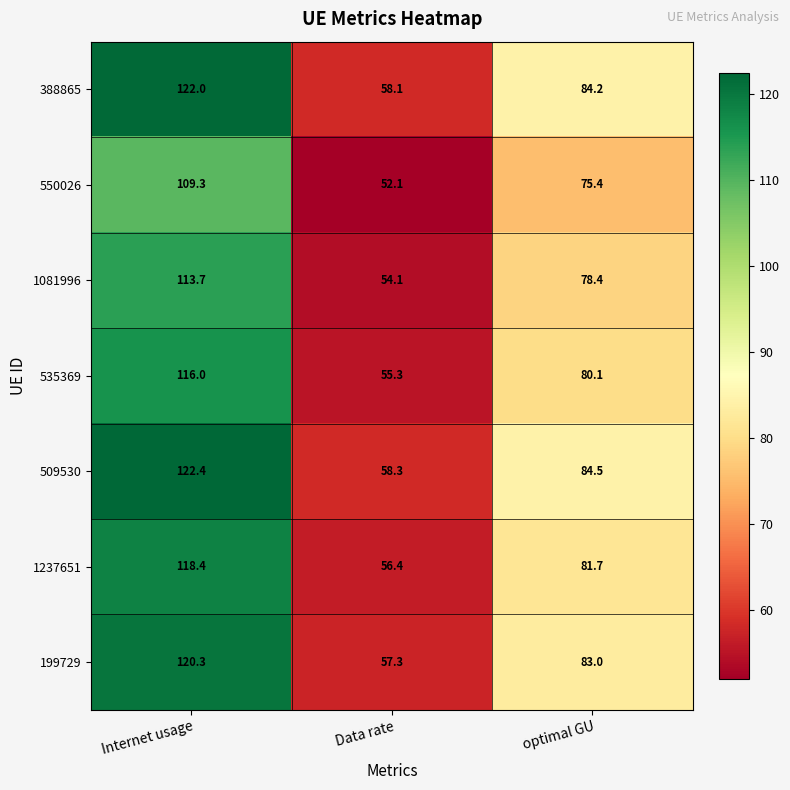

What is the total value across all series at Internet usage?

822.1